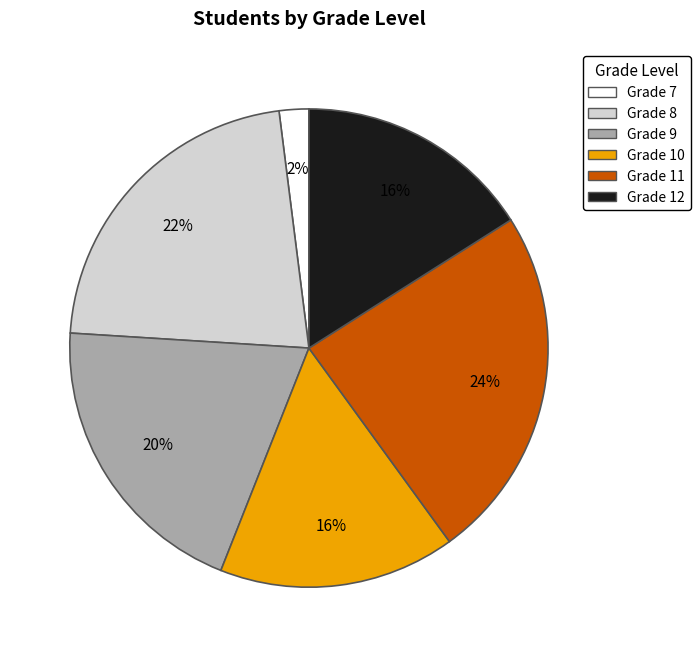

Which slice is the smallest?

Grade 7